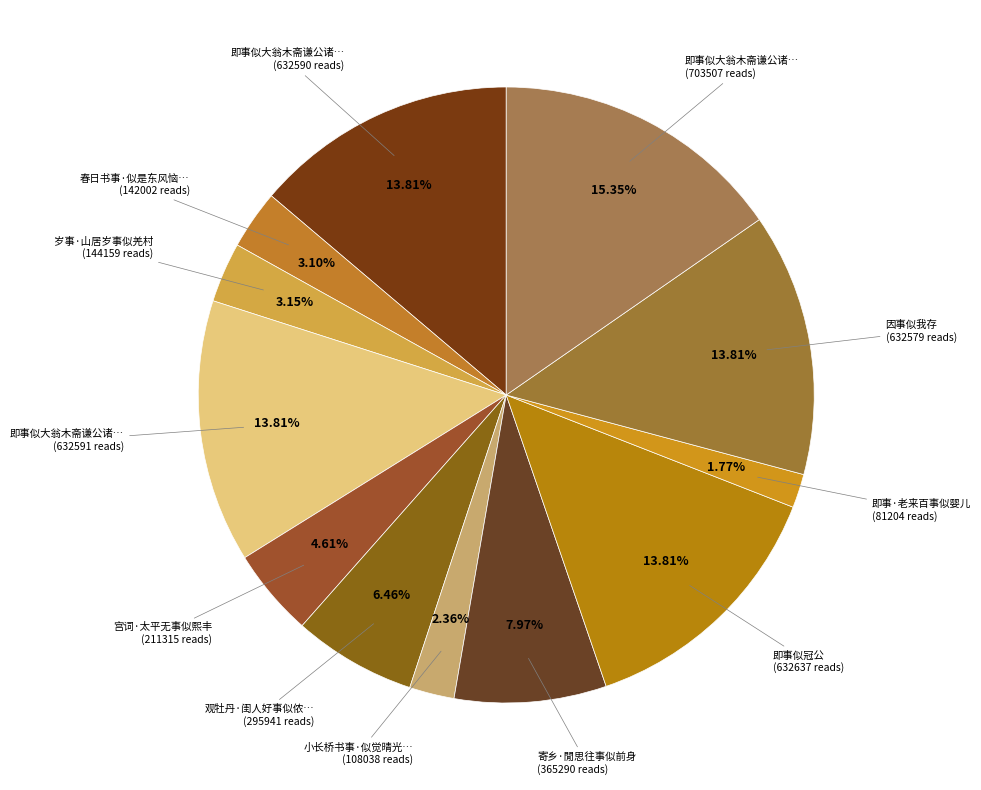

How many segments does this pie chart have?

12